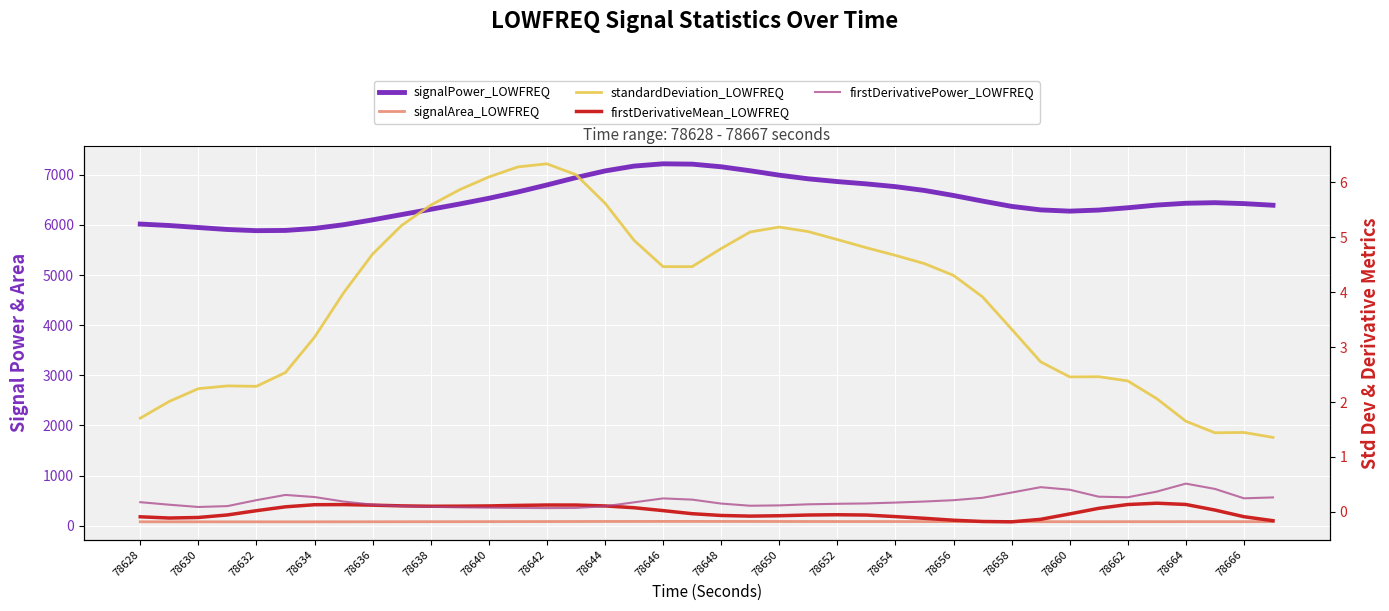

At 78666, list the series in order from largest to smallest.

signalPower_LOWFREQ, signalArea_LOWFREQ, standardDeviation_LOWFREQ, firstDerivativePower_LOWFREQ, firstDerivativeMean_LOWFREQ